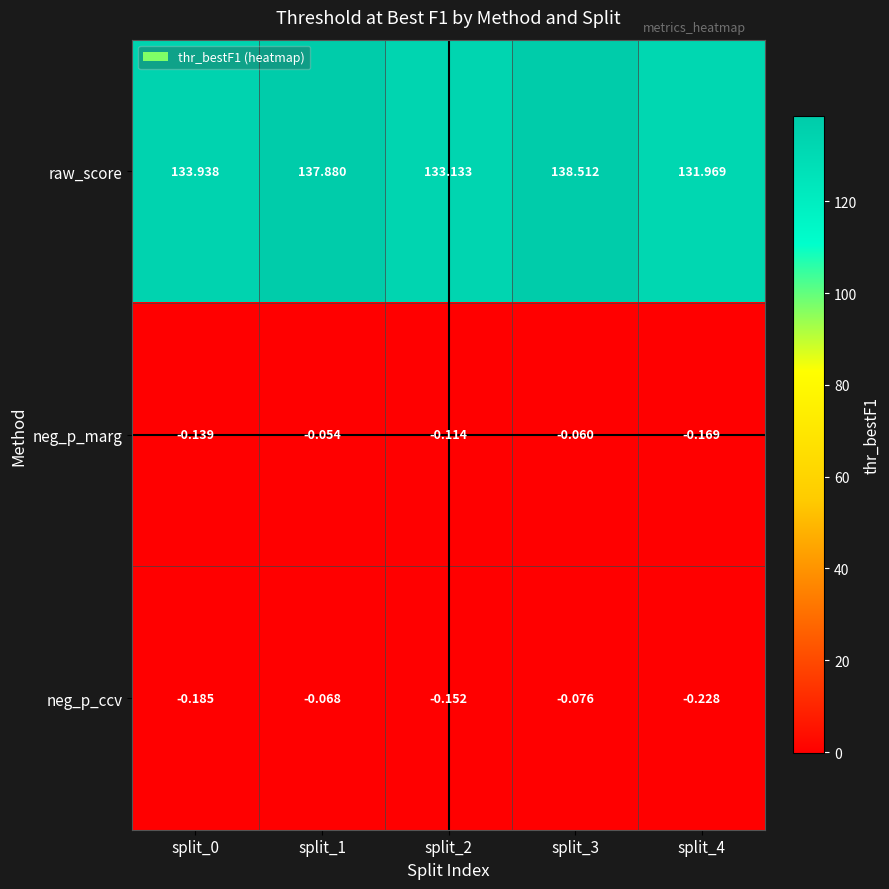

Which series has the widest spread of values?

raw_score